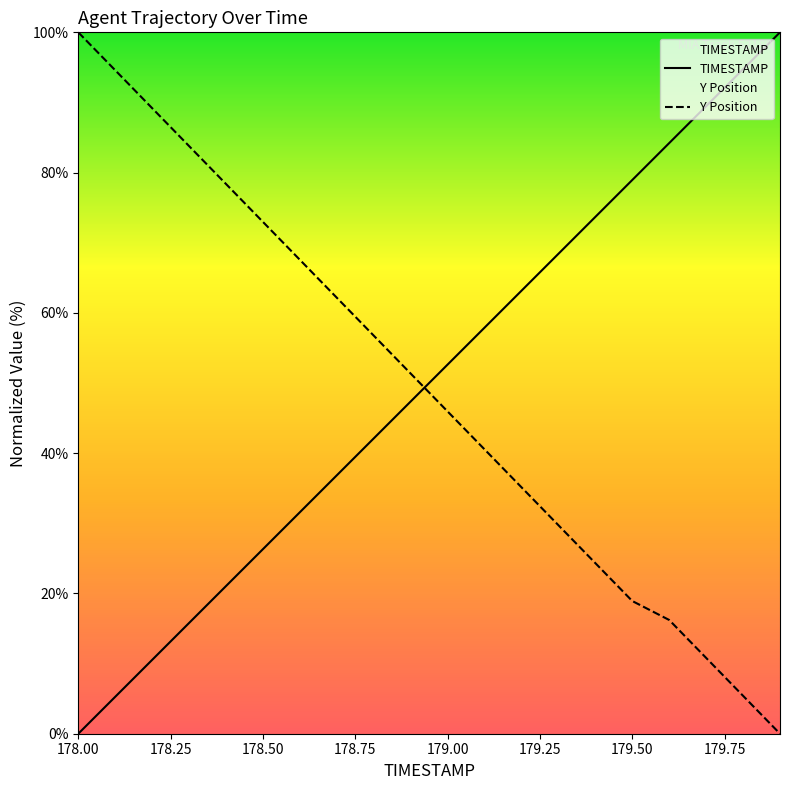

What is the difference between the second highest and minimum values in the TIMESTAMP series?

94.7